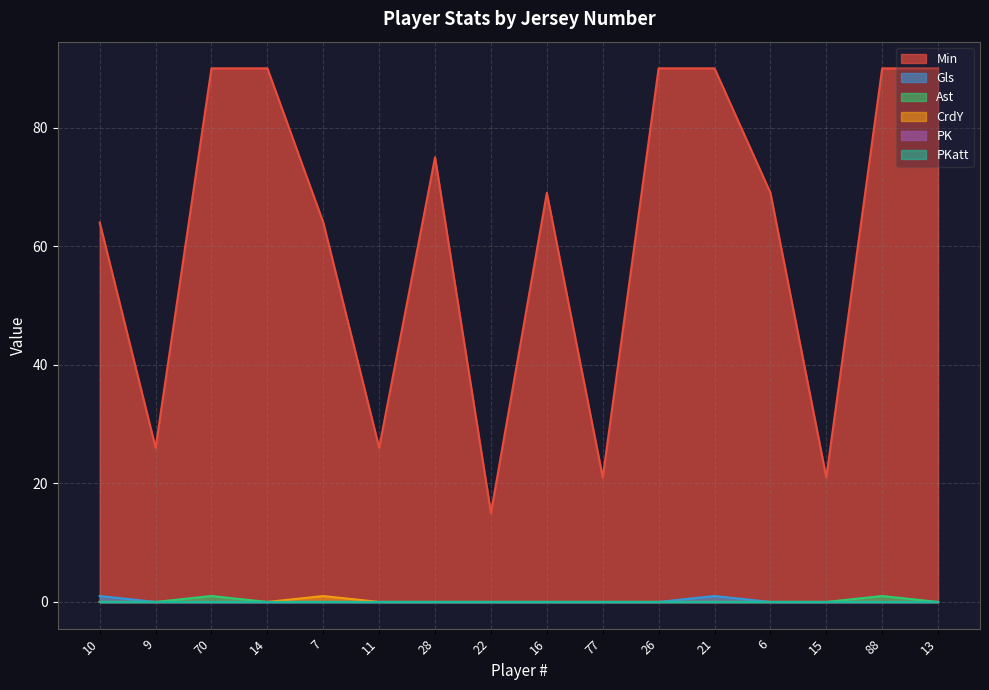

What is the difference between the highest and lowest values at 6?

69